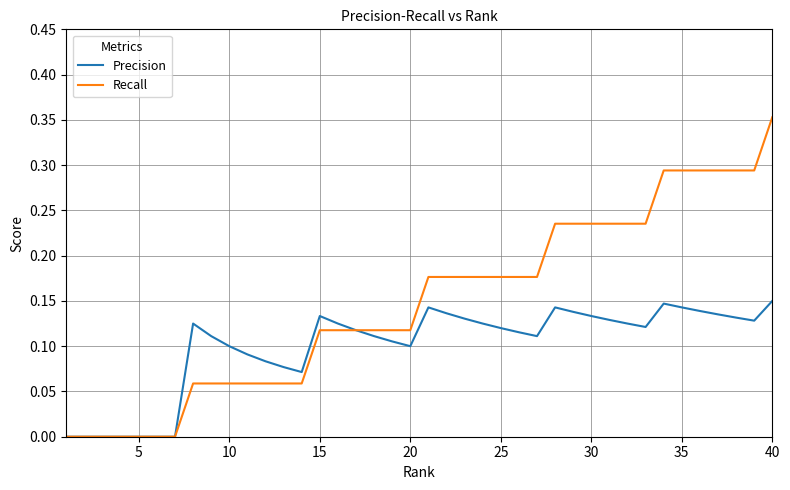

List the series in order of their peak value, highest first.

Recall, Precision